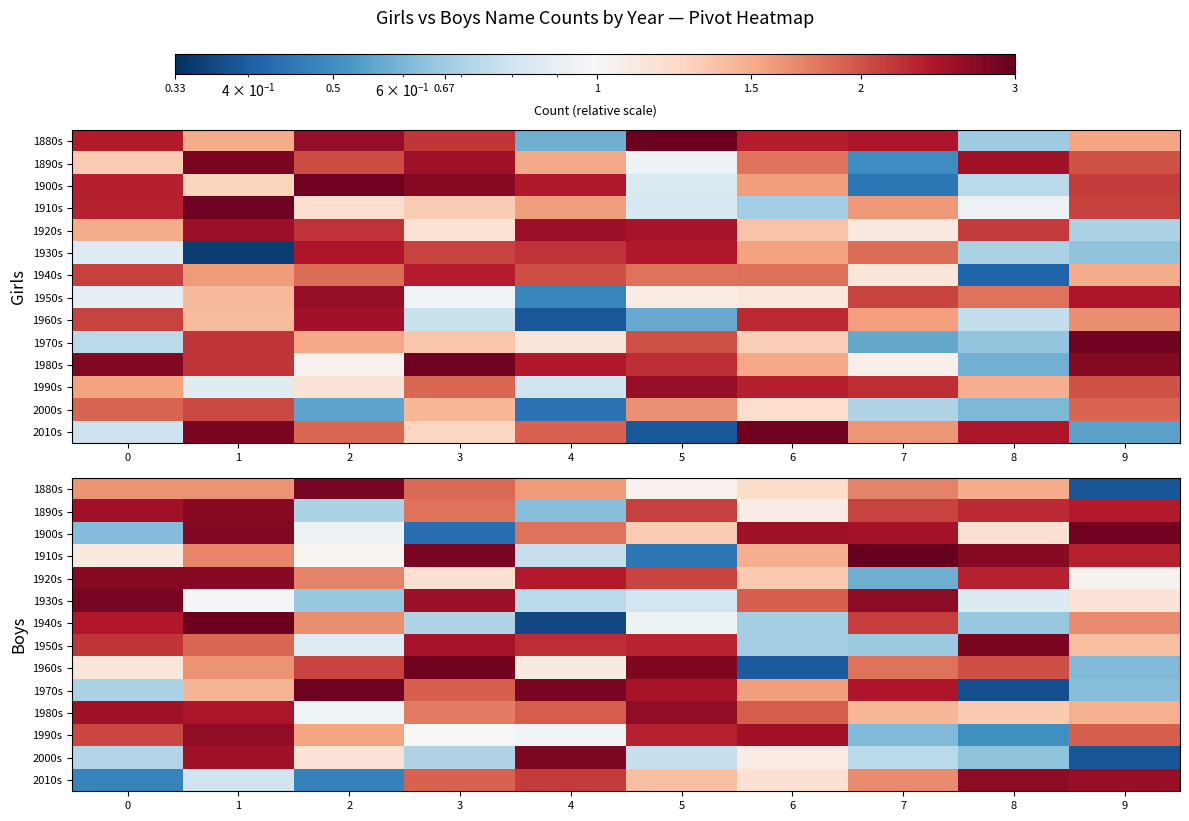

How many series are shown in this chart?

14